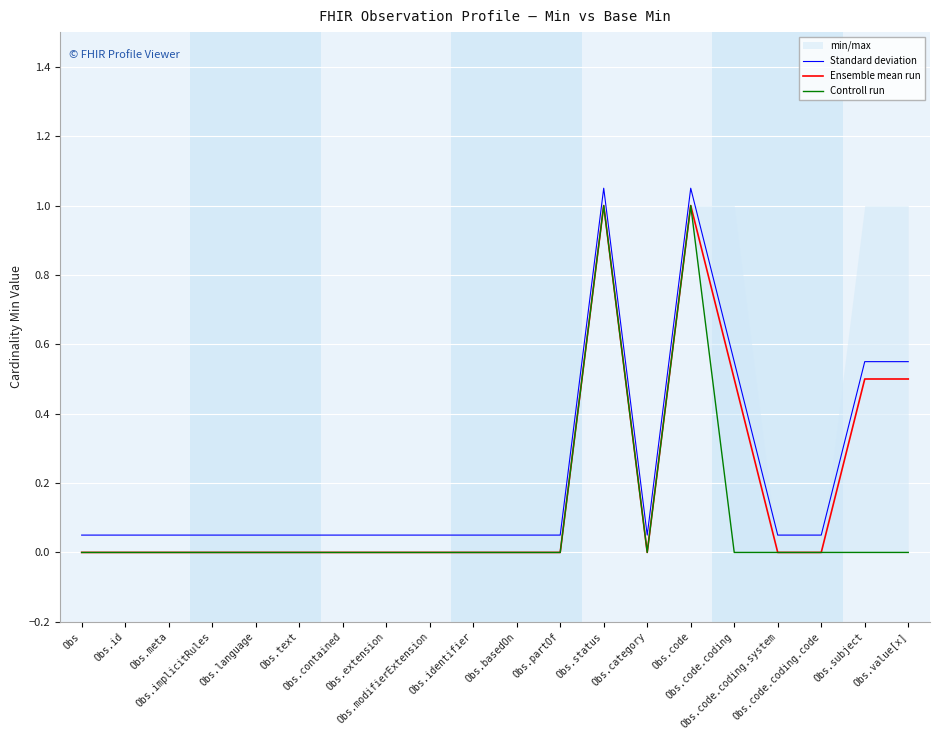

Where is Ensemble mean run nearest to the value 0?

Obs